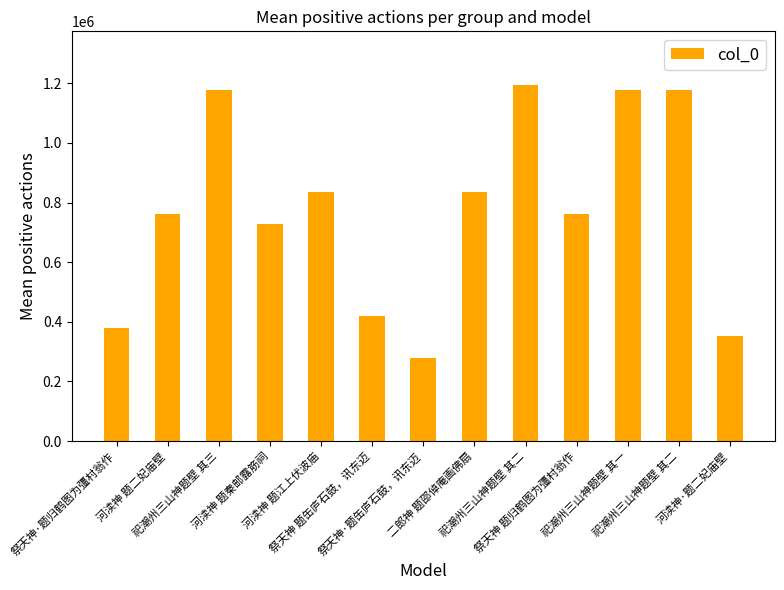

How many data points does each series have?

13